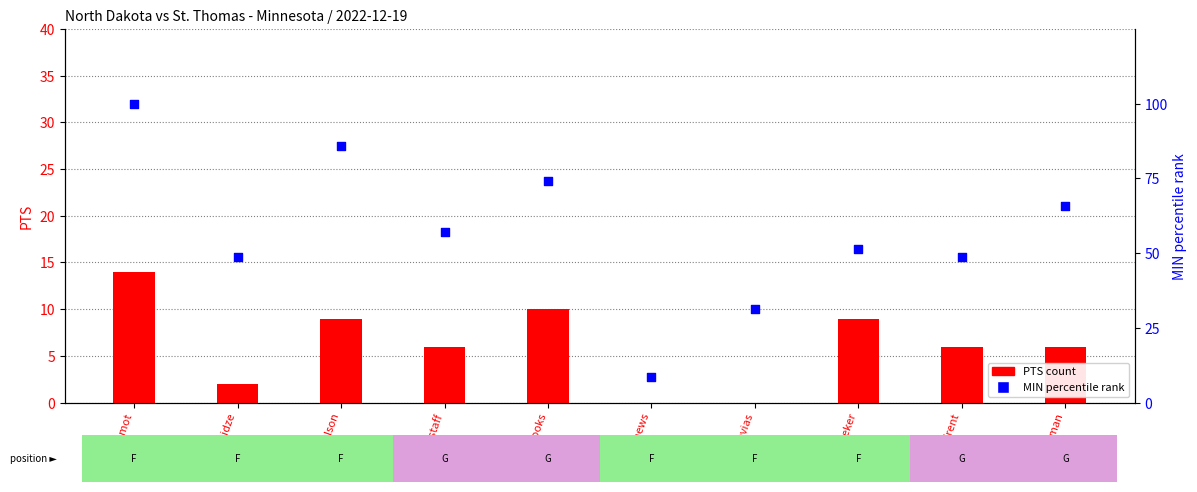

Which series reaches the maximum Y coordinate?

MIN (percentile rank)